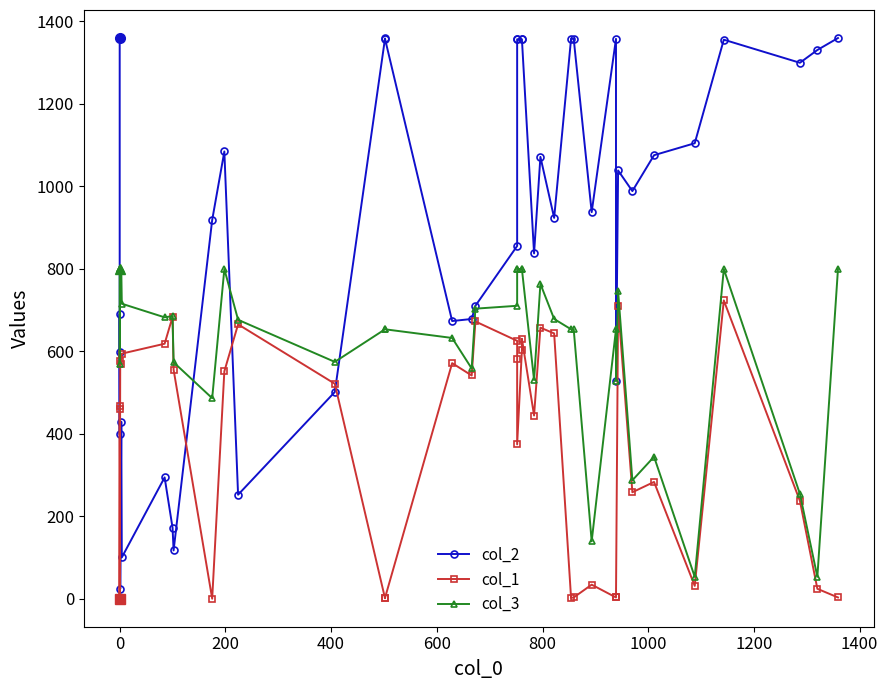

List the series in order of their peak value, highest first.

col_2, col_3, col_1